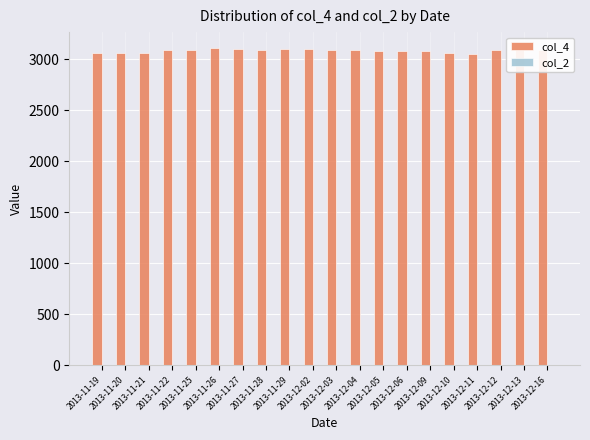

What is the average value?

3085